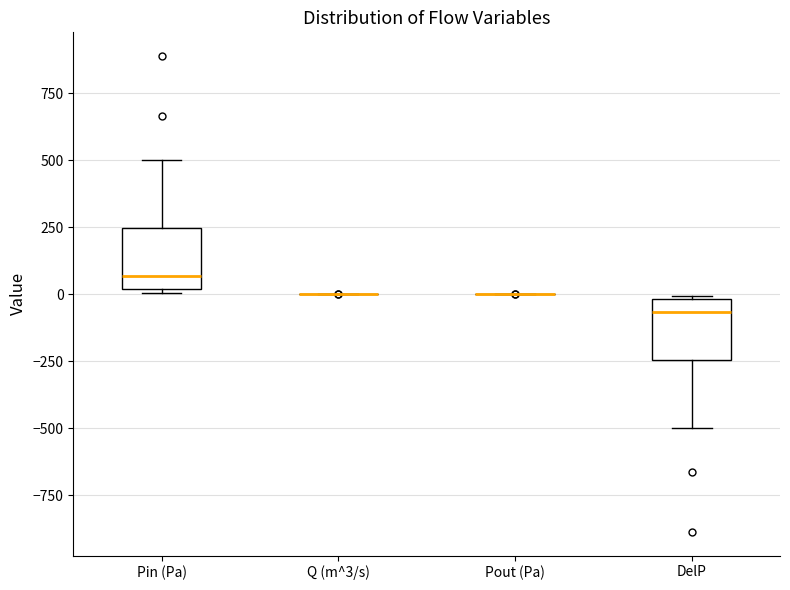

Reading left to right, read every box against the y-axis: the position of its median line, the range the box covers, and the ends of its whiskers. The values are not printed on the chart, so give them approximately, as read against the axis.

Pin (Pa): median 50, box 0 to 250, whiskers 0 to 500
Q (m^3/s): box collapsed to a line at 0, whiskers 0 to 0
Pout (Pa): box collapsed to a line at 0, whiskers 0 to 0
DelP: median -50, box -250 to 0, whiskers -500 to 0